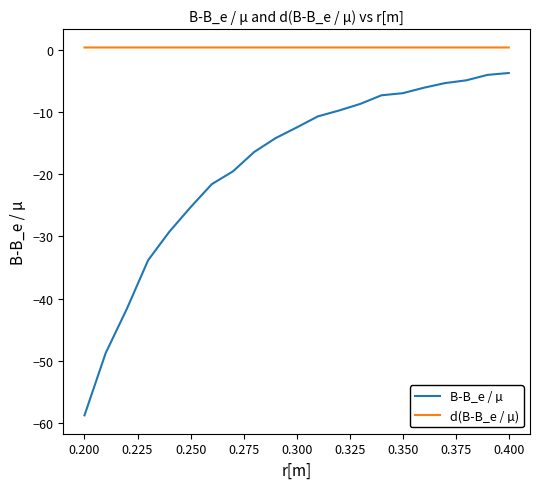

What is the highest value of the d(B-B_e / µ) series?

0.3